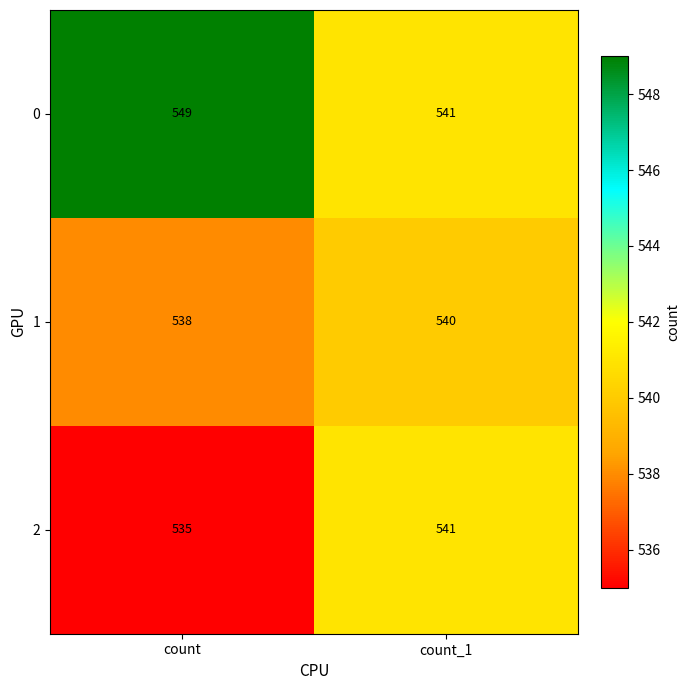

How many categories are shown in the chart?

2